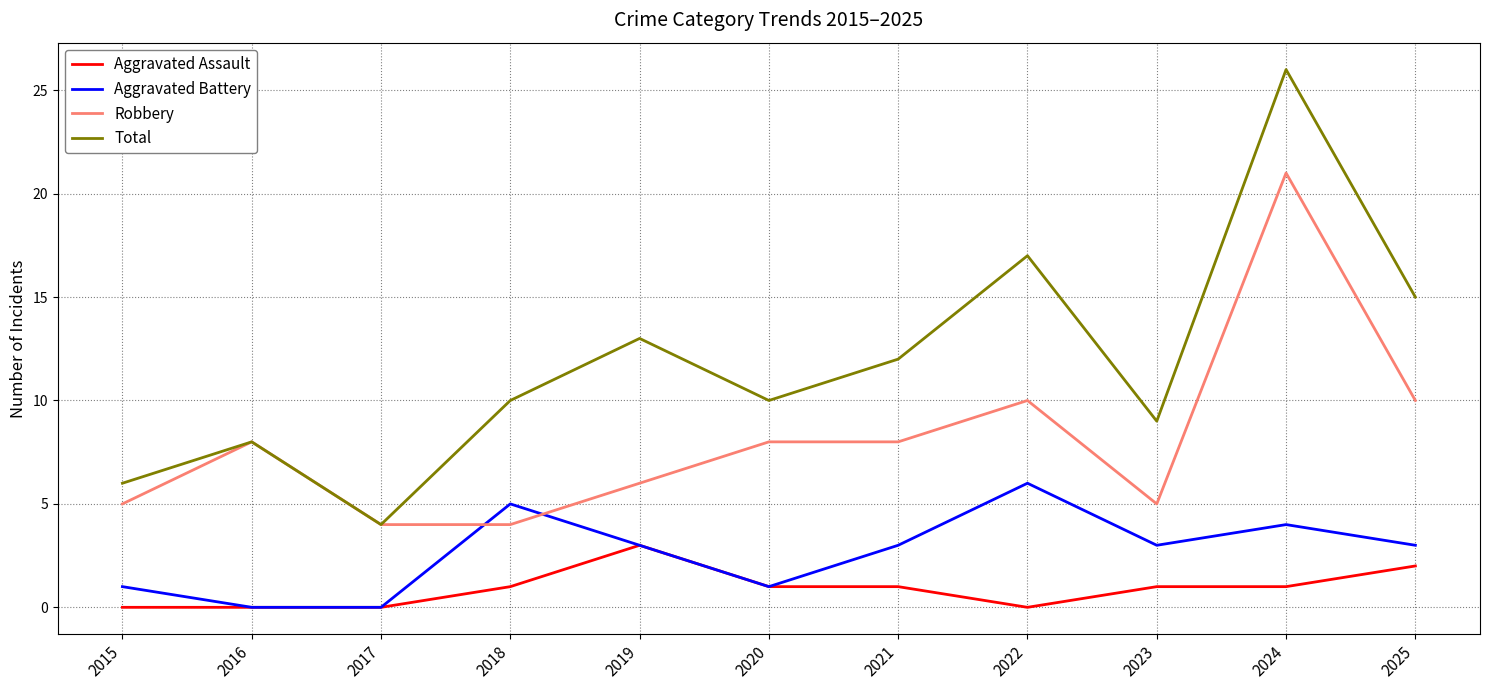

What are all the series names shown in the legend?

Aggravated Assault, Aggravated Battery, Robbery, Total